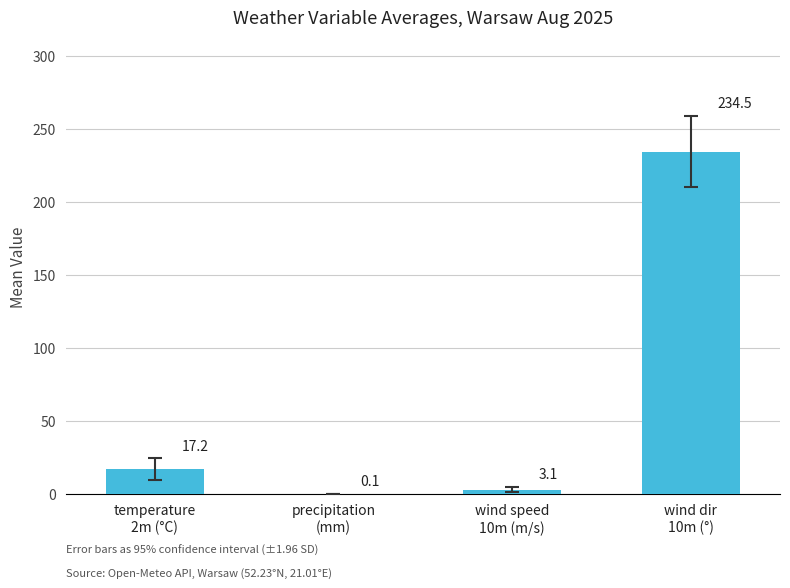

What is the sum of all values?

254.9